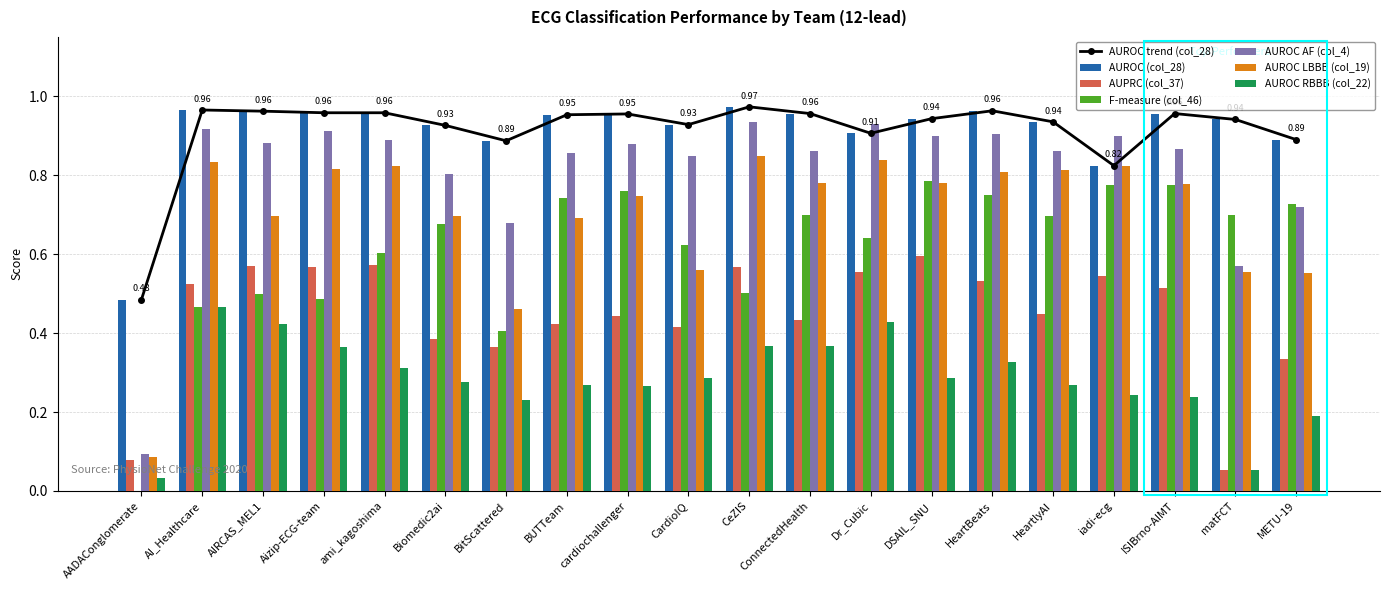

Rank the categories by AUROC RBBB (col_22) value from highest to lowest.

AI_Healthcare, Dr_Cubic, AIRCAS_MEL1, ConnectedHealth, CeZIS, Aizip-ECG-team, HeartBeats, ami_kagoshima, DSAIL_SNU, CardioIQ, Biomedic2ai, BUTTeam, HeartlyAI, cardiochallenger, iadi-ecg, ISIBrno-AIMT, BitScattered, METU-19, matFCT, AADAConglomerate